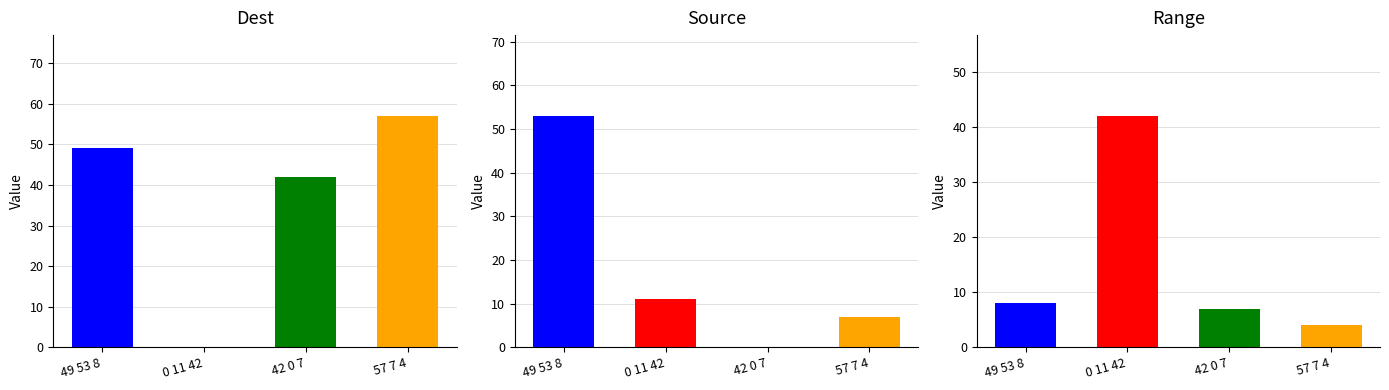

At which label is Dest closest to 28?

42 0 7